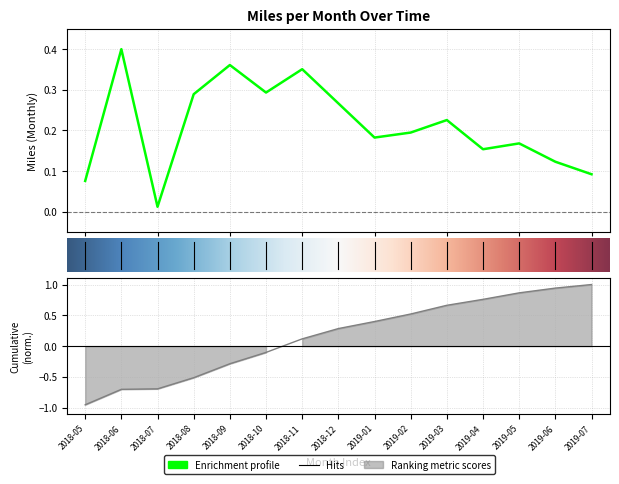

At which category does the data reach its first local peak?

2018-06